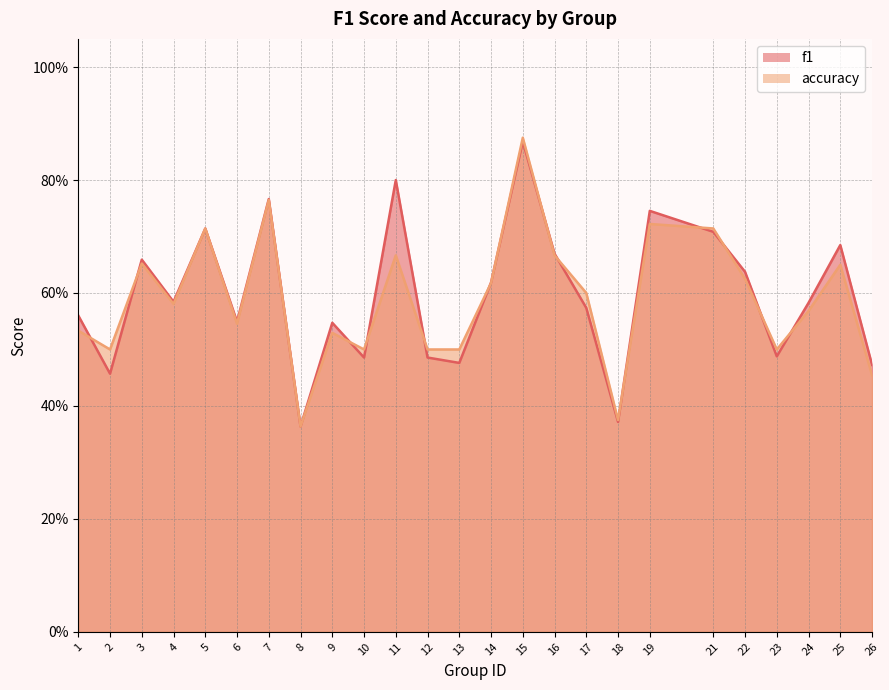

At which category does the chart reach its minimum across all series?

8